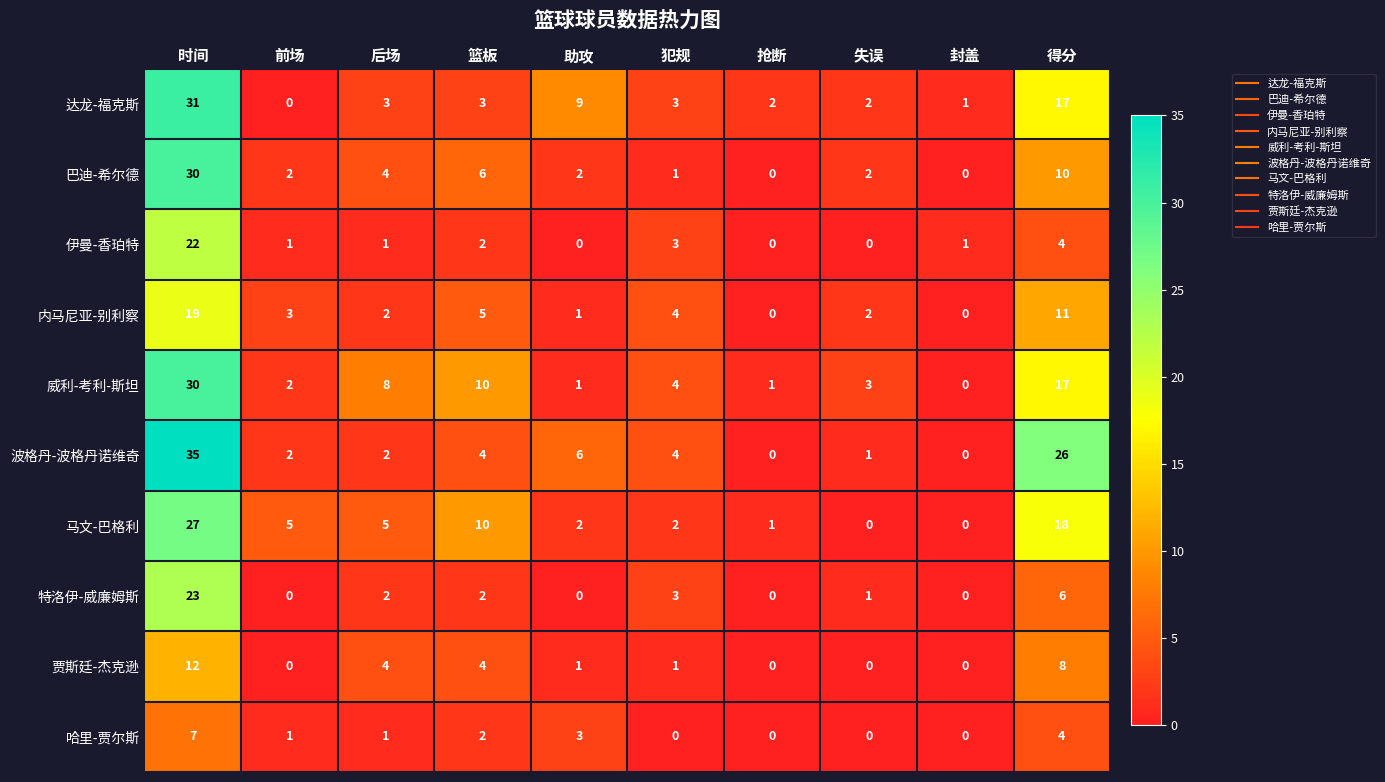

Which series changed the most between 助攻 and 失误?

达龙-福克斯